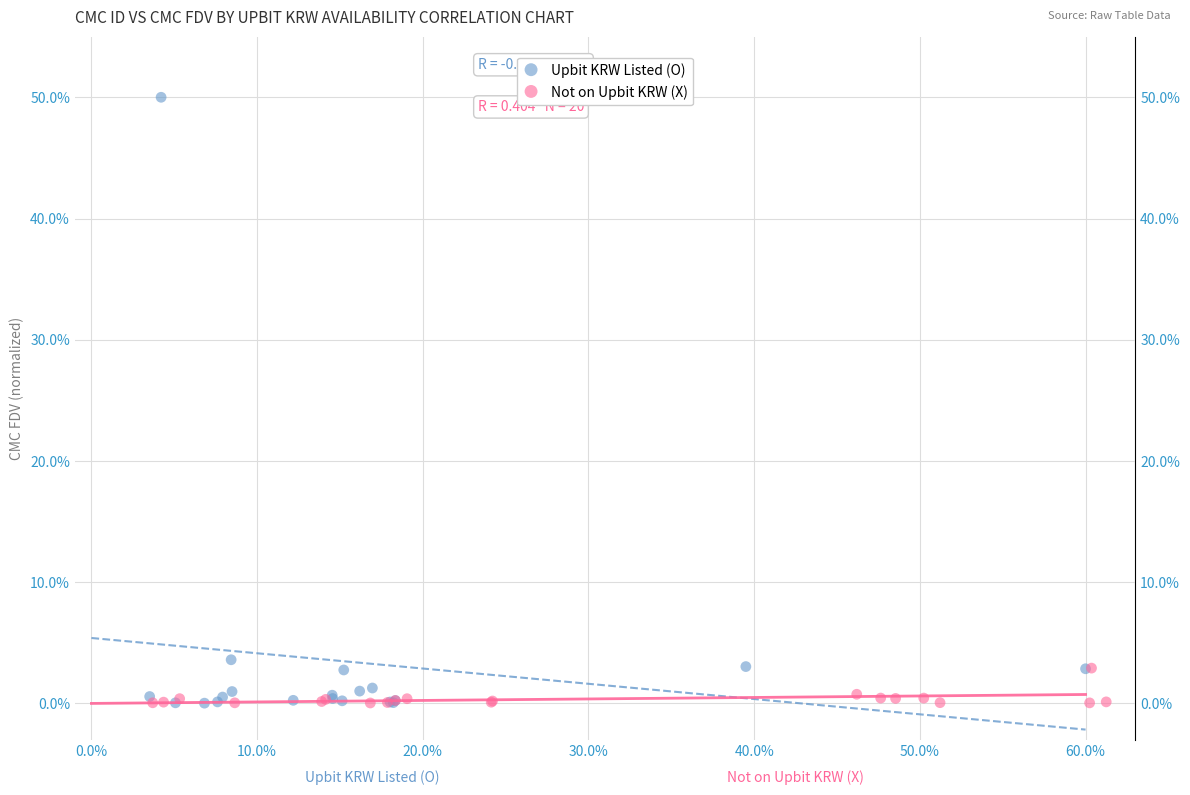

What are all the series names shown in the legend?

Upbit KRW Listed (O), Not on Upbit KRW (X)